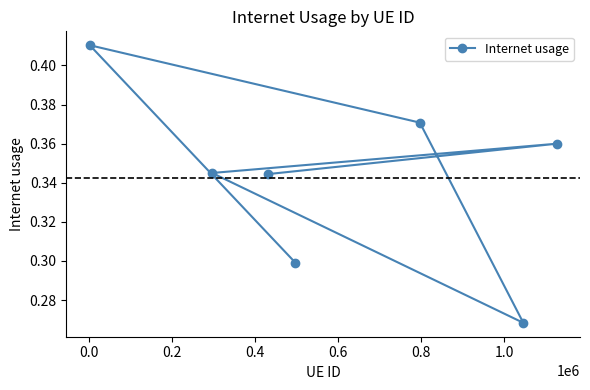

What is the greatest value displayed?

0.4